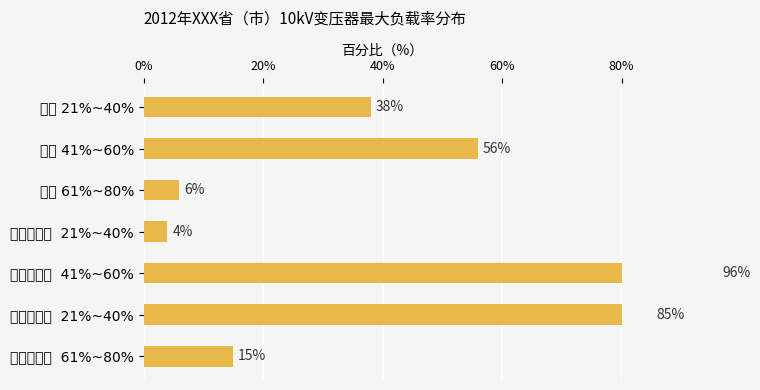

What is the average value?

43